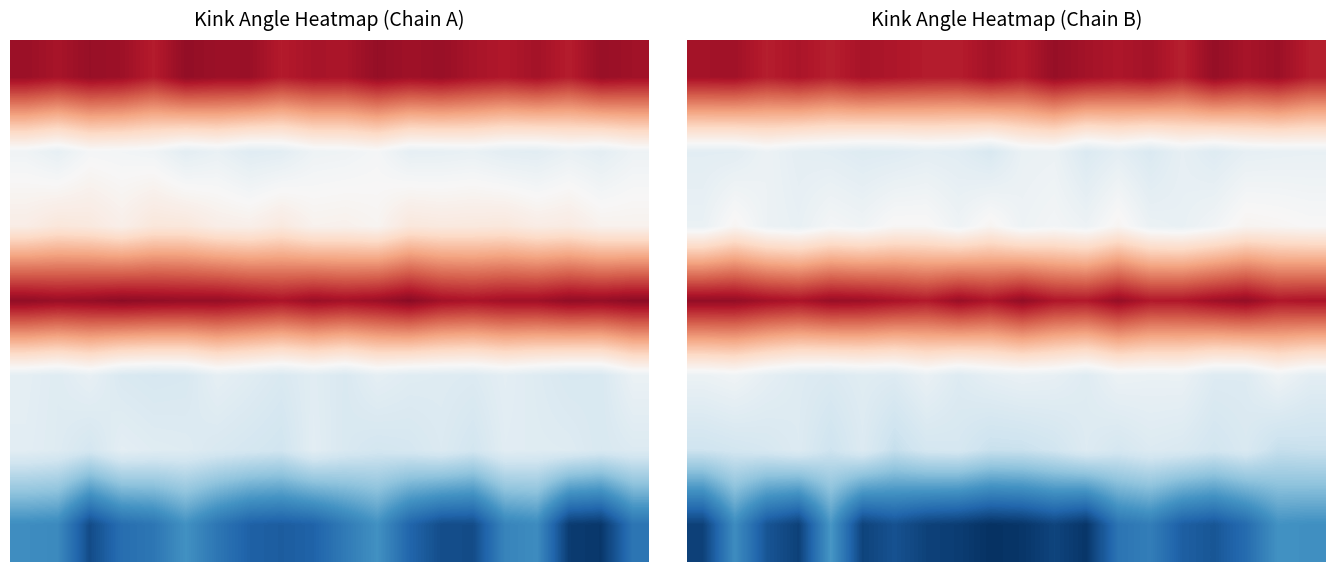

What is the greatest value displayed?

63.6